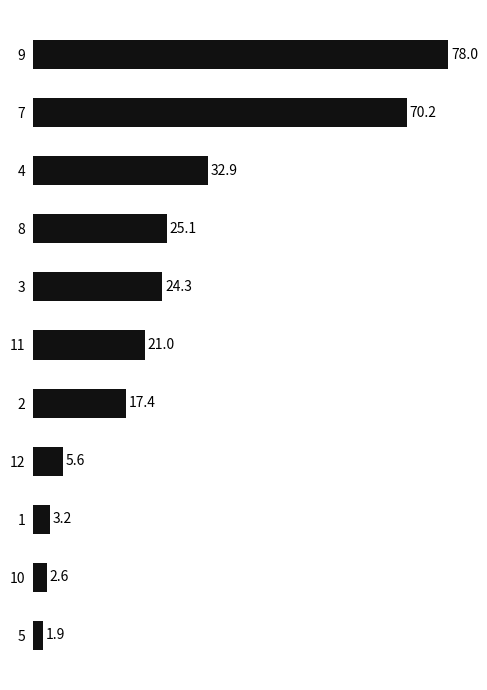

Approximately how many times larger is the value at 9 compared to 3?

3.2